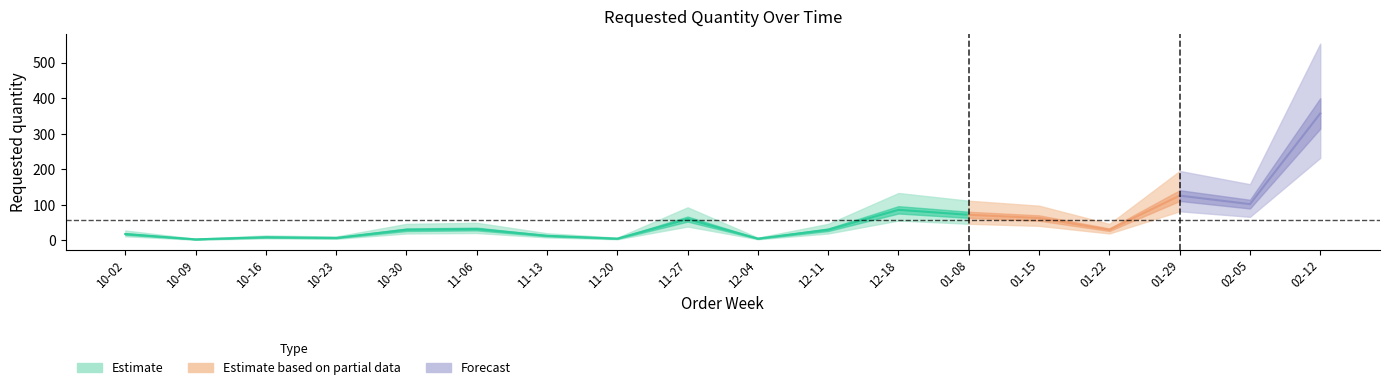

The chart shows a value of 126 at 2024-01-29. True or false?

True